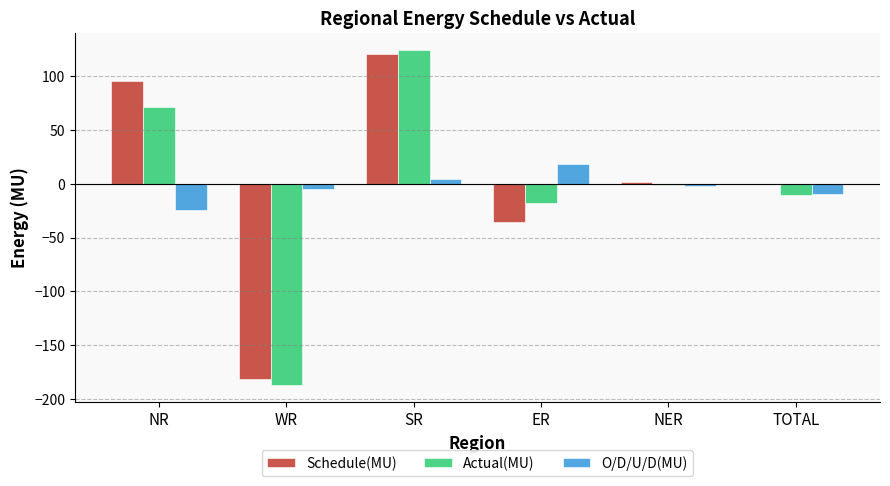

Which series has the widest spread of values?

Actual(MU)